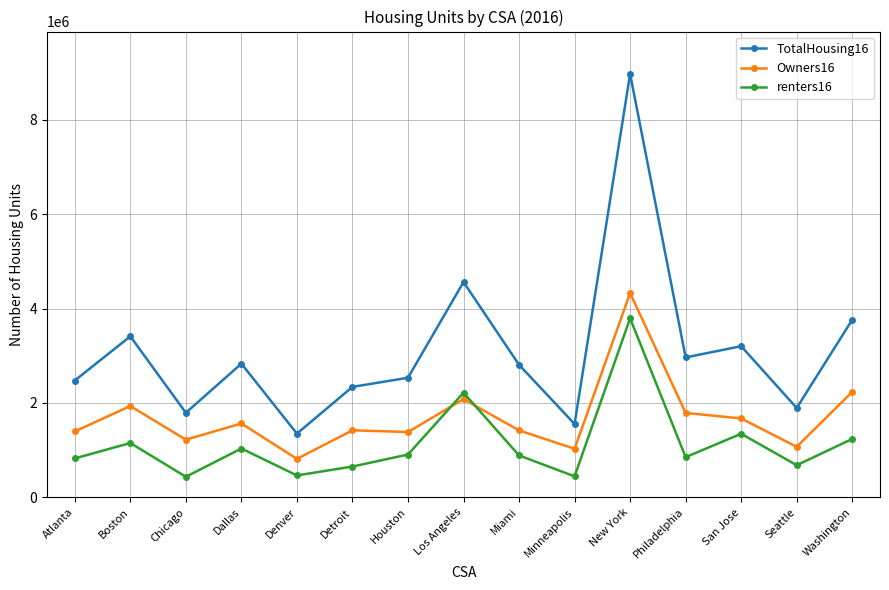

Which series has the largest total across all categories?

TotalHousing16